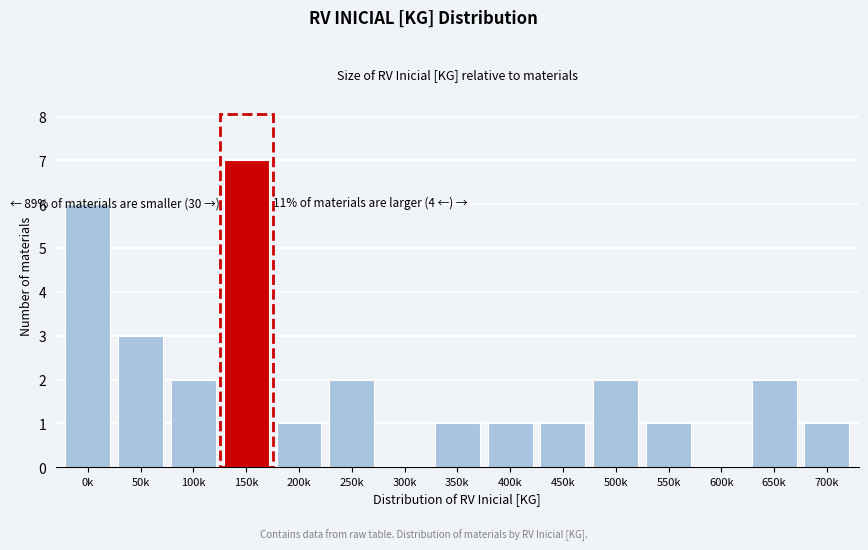

Reading left to right, list all the values displayed in this chart.

0k=6	50k=3	100k=2	150k=7	200k=1	250k=2	300k=0	350k=1	400k=1	450k=1	500k=2	550k=1	600k=0	650k=2	700k=1